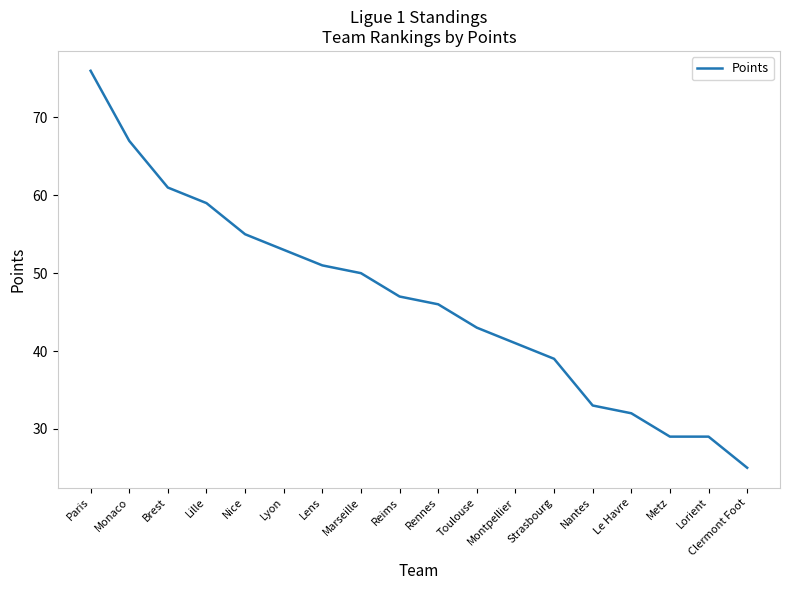

Is it true that the value at Lille is 39?

False